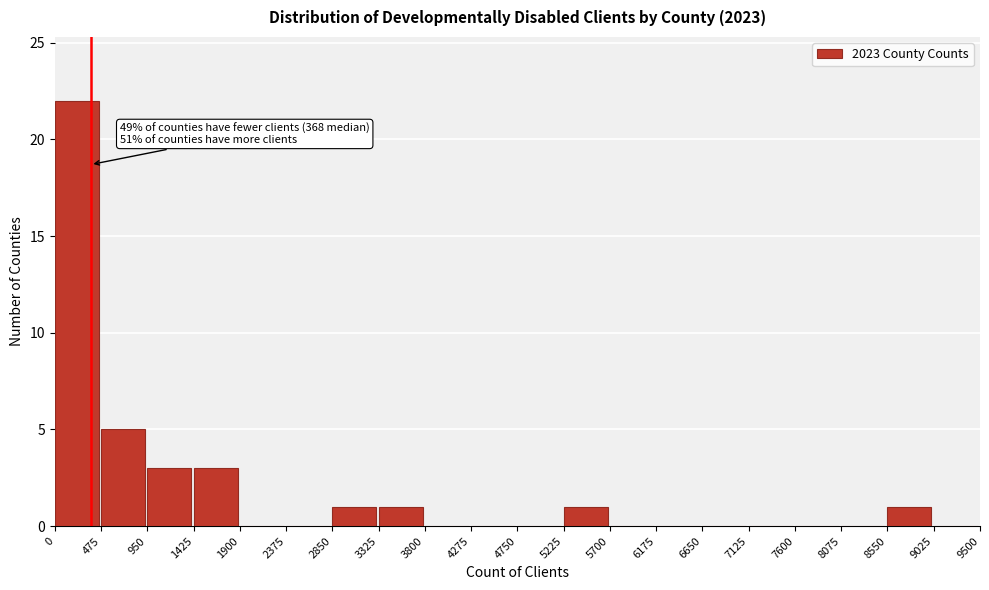

Over which range of the x-axis is the bar tallest?

0 to 475